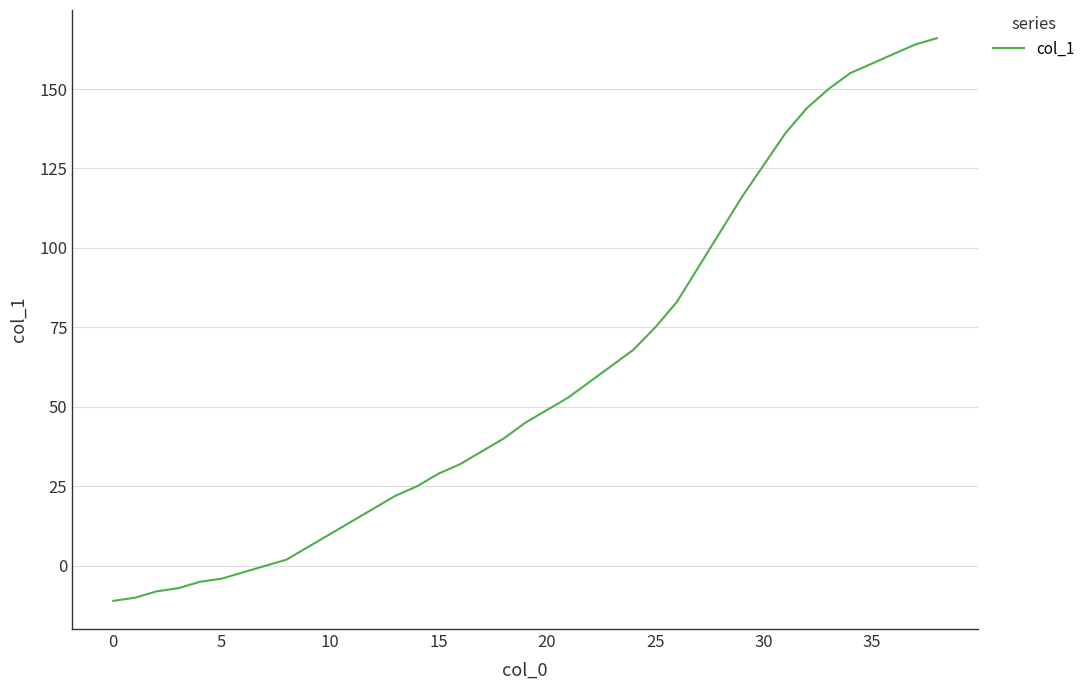

What is the maximum value shown in the chart?

166